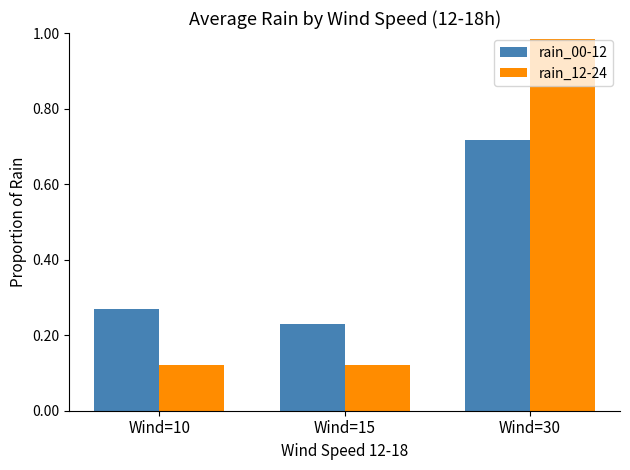

Which series changed the most between Wind=15 and Wind=30?

rain_12-24